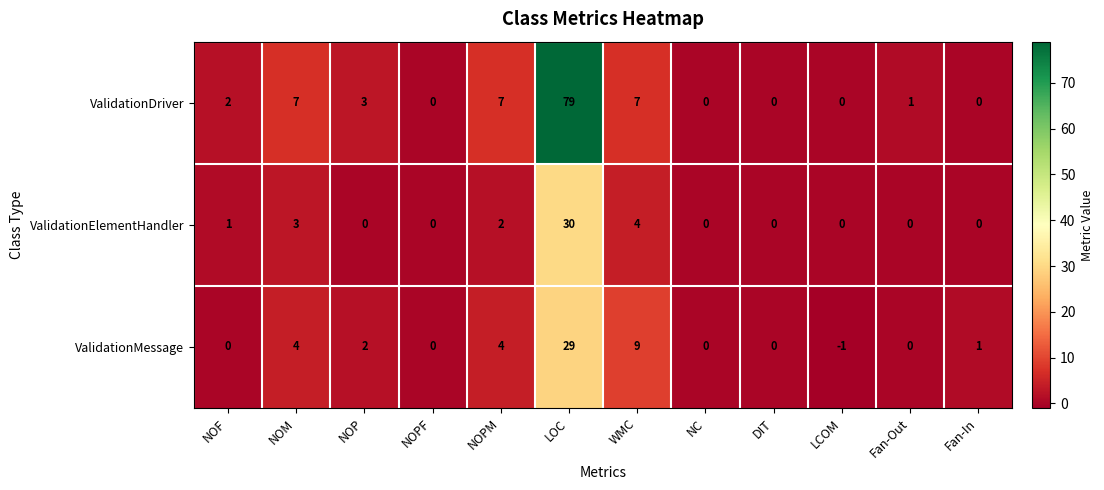

What is the greatest value displayed?

79